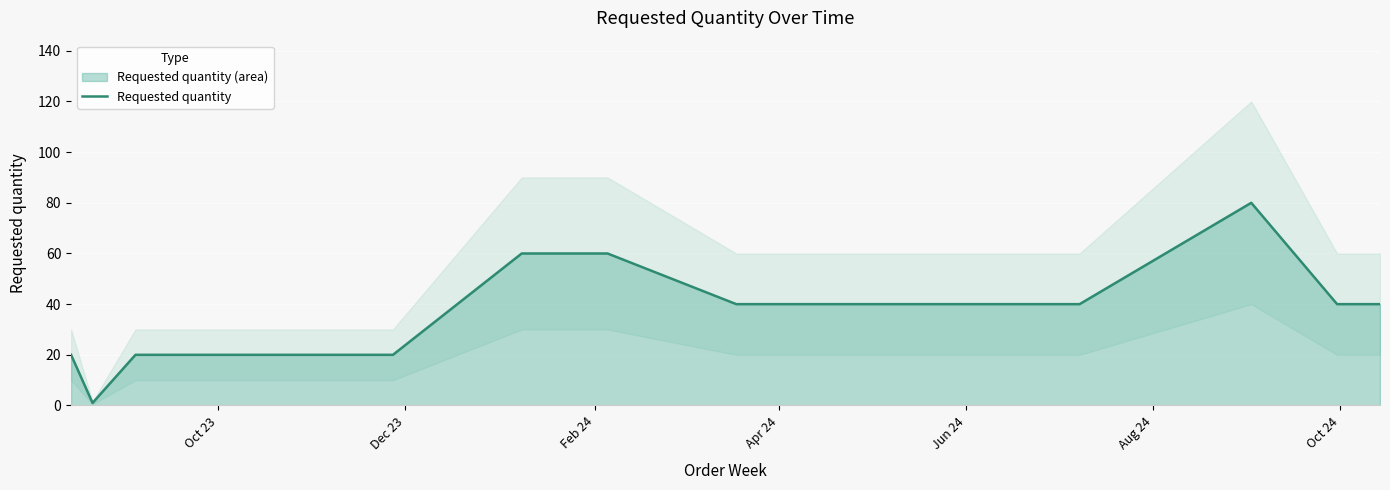

Count the number of values greater than 40.

4